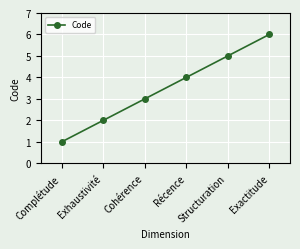

Which has a higher value, Exhaustivité or Complétude?

Exhaustivité